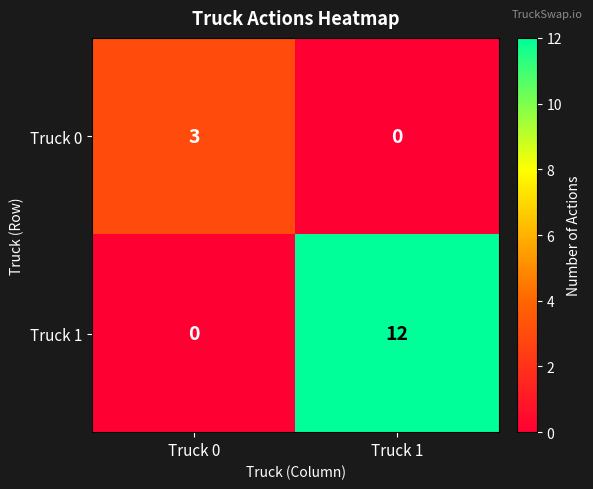

Rank the series by their maximum value, from lowest to highest.

Truck 0, Truck 1